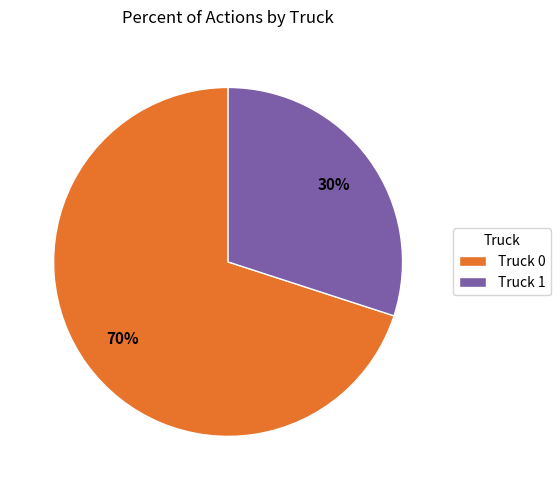

Approximately how many times larger is the value at Truck 1 compared to Truck 0?

0.4